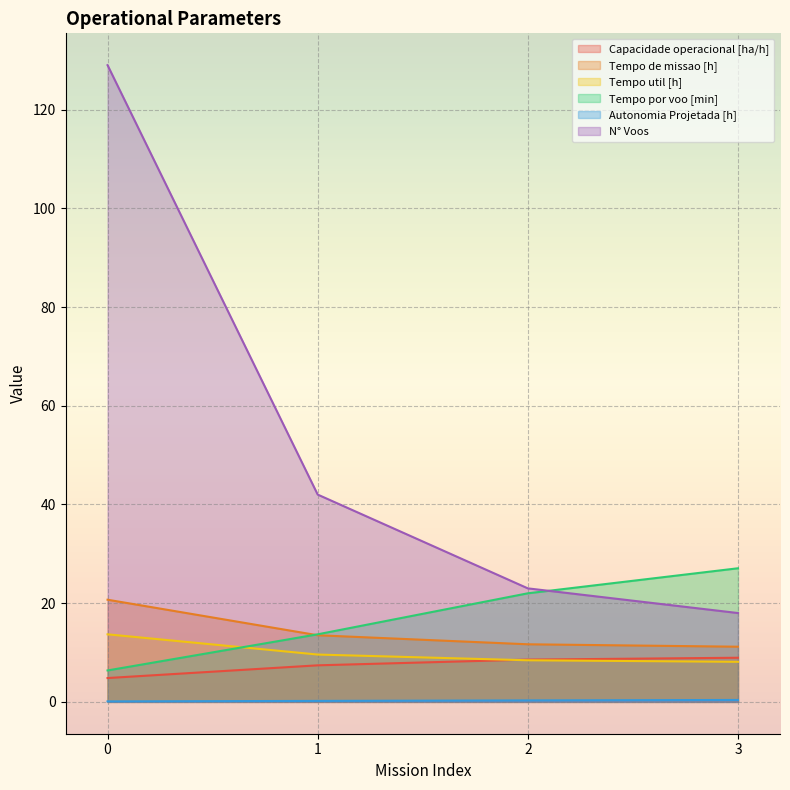

Which series has the largest total across all categories?

N° Voos